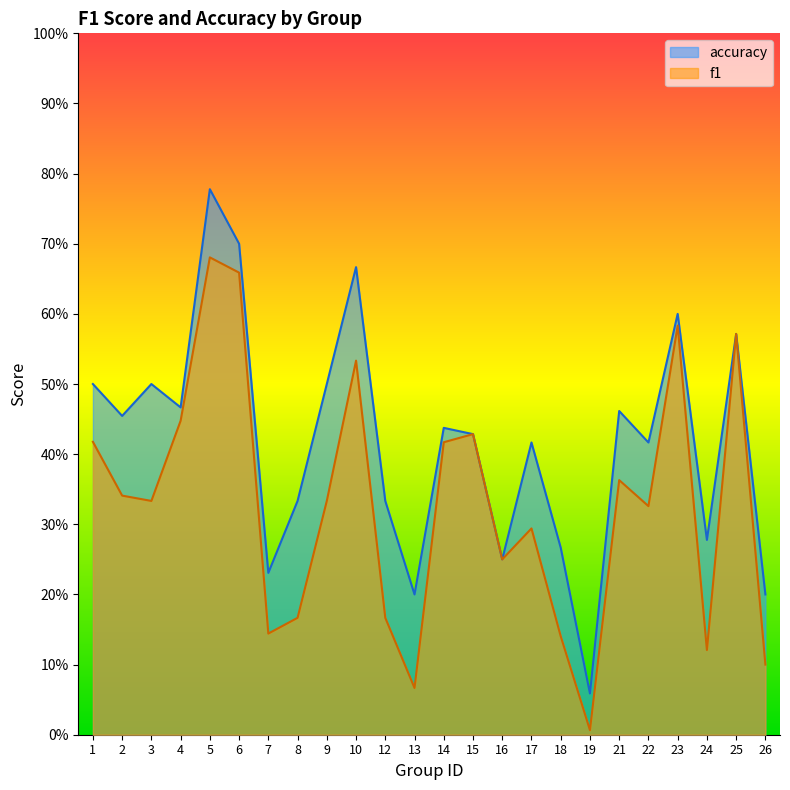

What is the lowest value of the accuracy series?

0.1